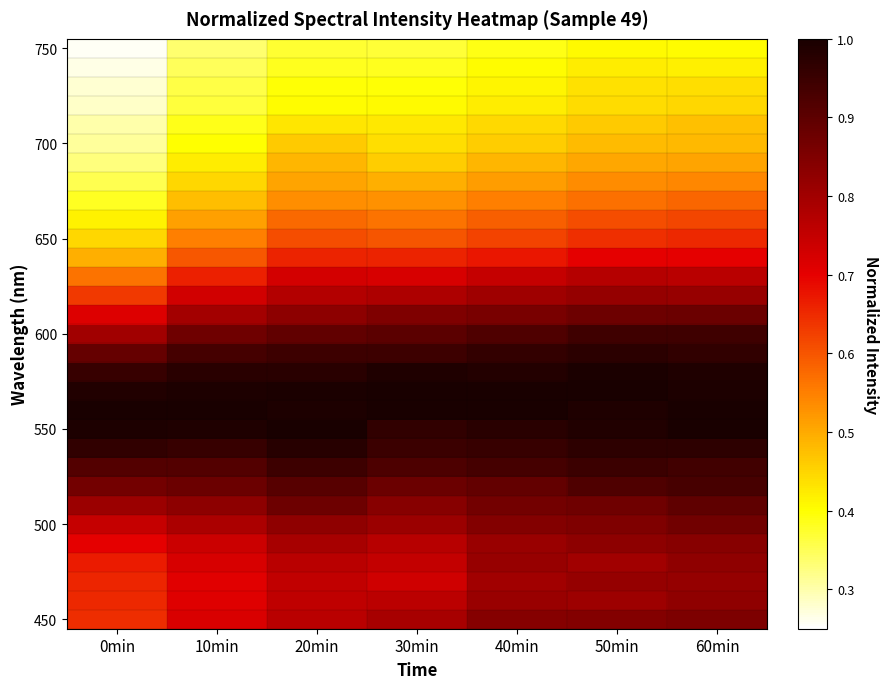

Which category has the lowest value across all series?

0min